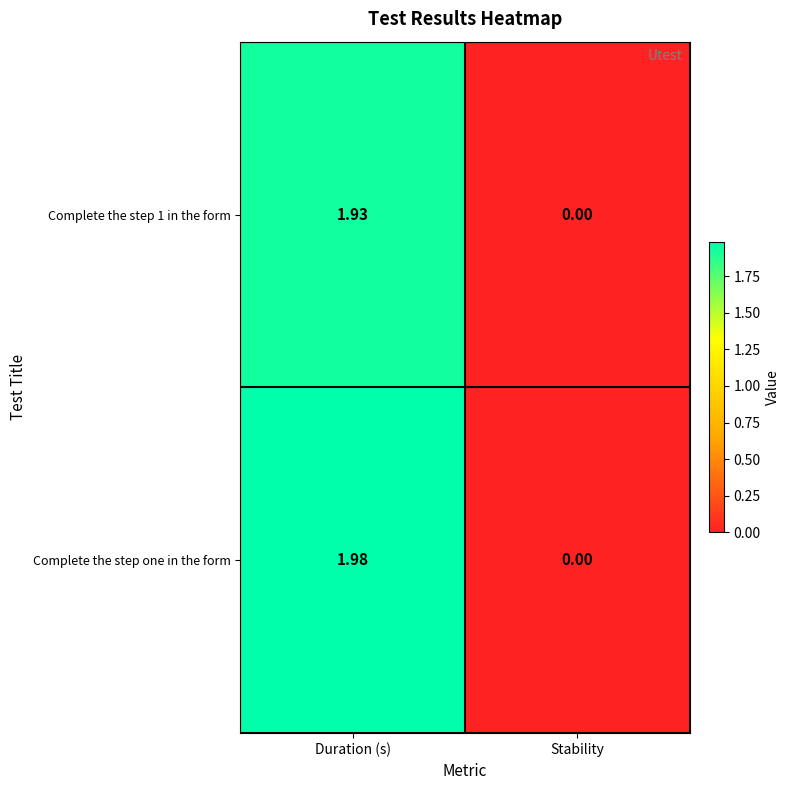

Where does the Complete the step 1 in the form series first go above 1?

Duration (s)